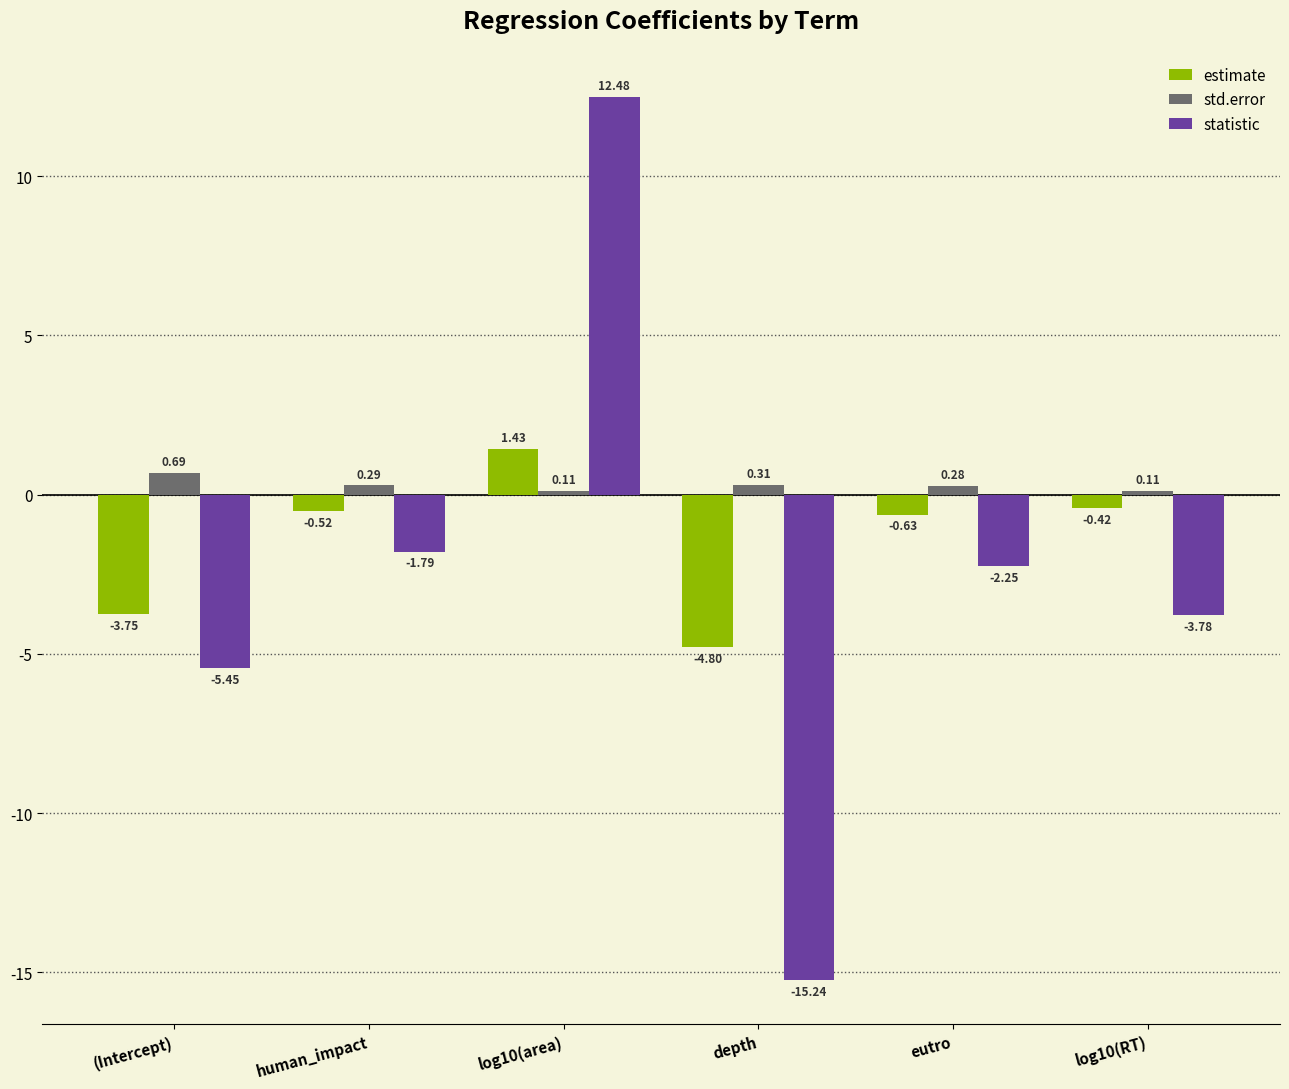

Does the chart contain any negative values?

Yes